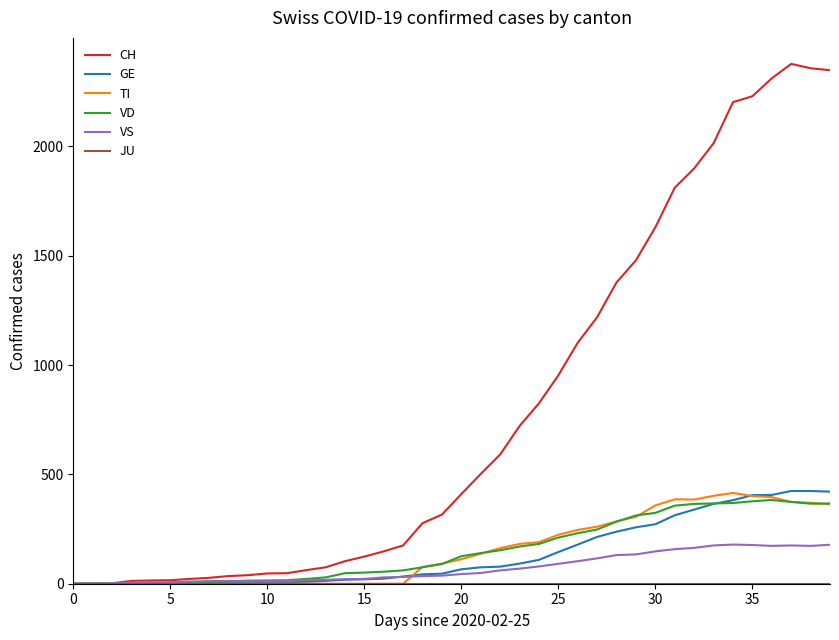

Which series has the largest total across all categories?

CH